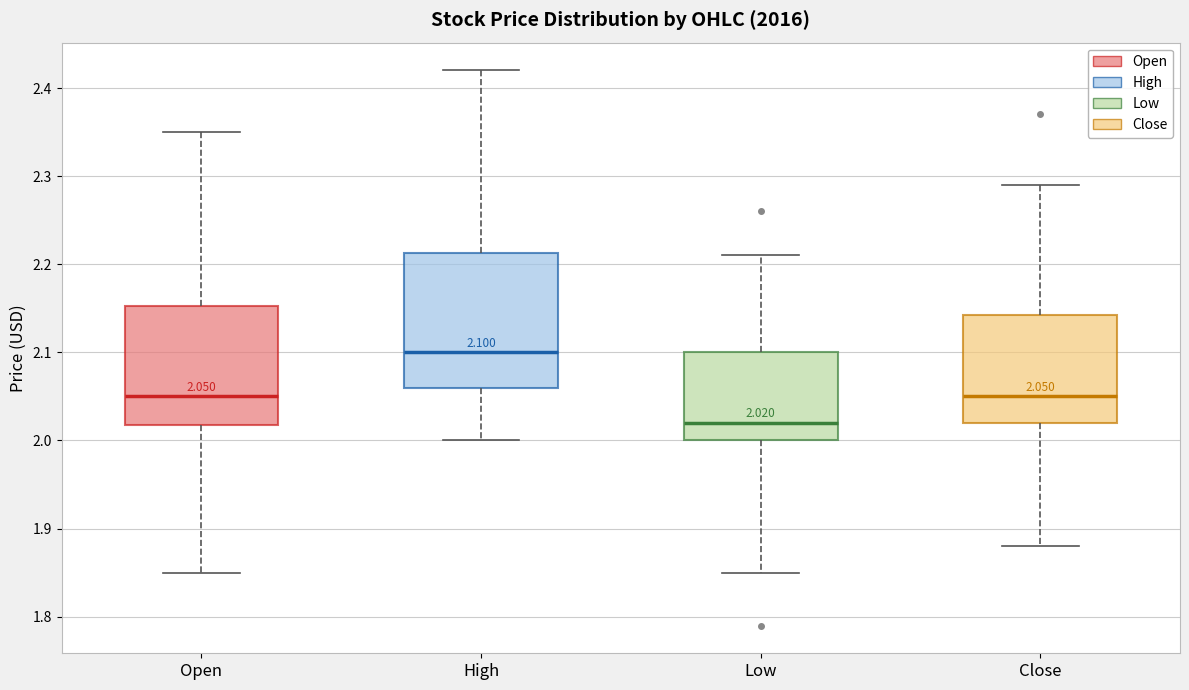

Which box has the lowest median line?

Low